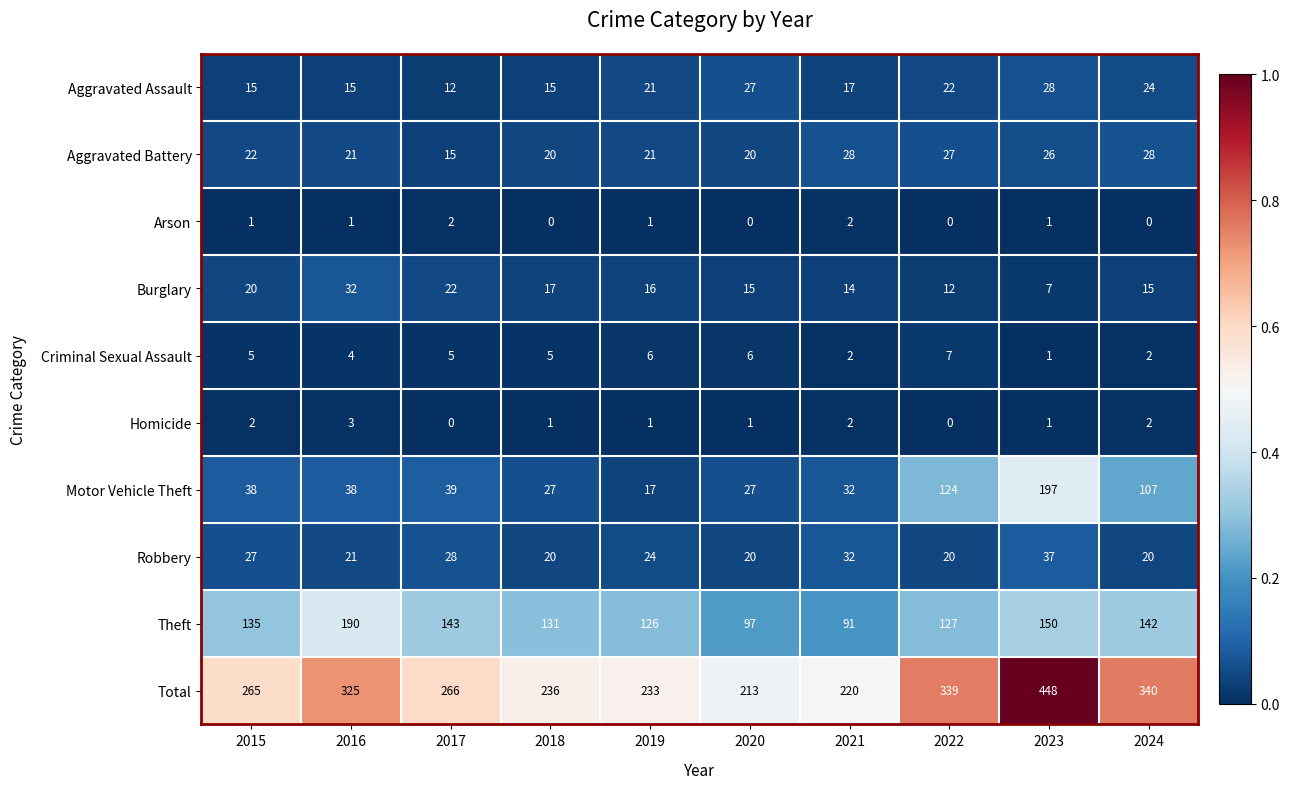

Between 2016 and 2018, which series saw the biggest shift?

Total